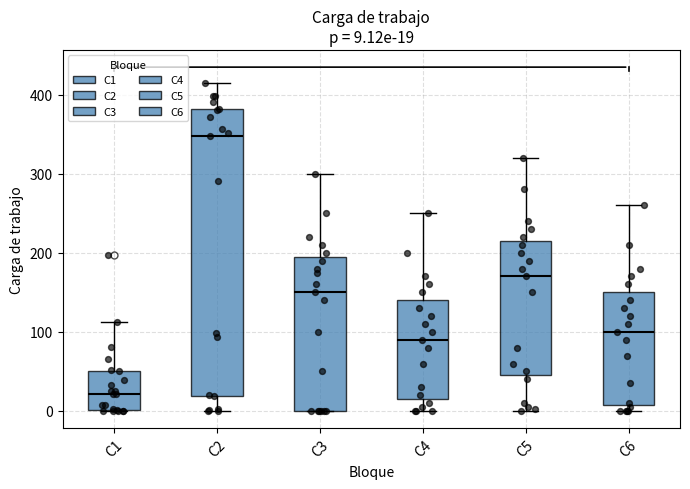

Which box is the tallest, from its lower edge to its upper edge?

C2